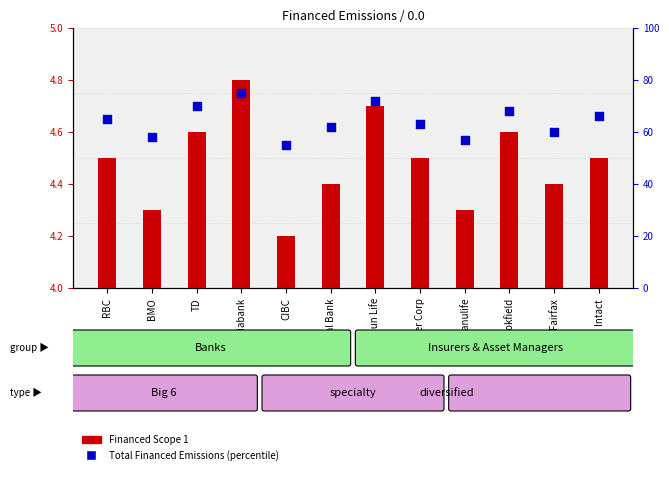

Is the value of Total Financed Emissions (percentile) at Fairfax greater than the value of Financed Scope 1 at Fairfax?

Yes